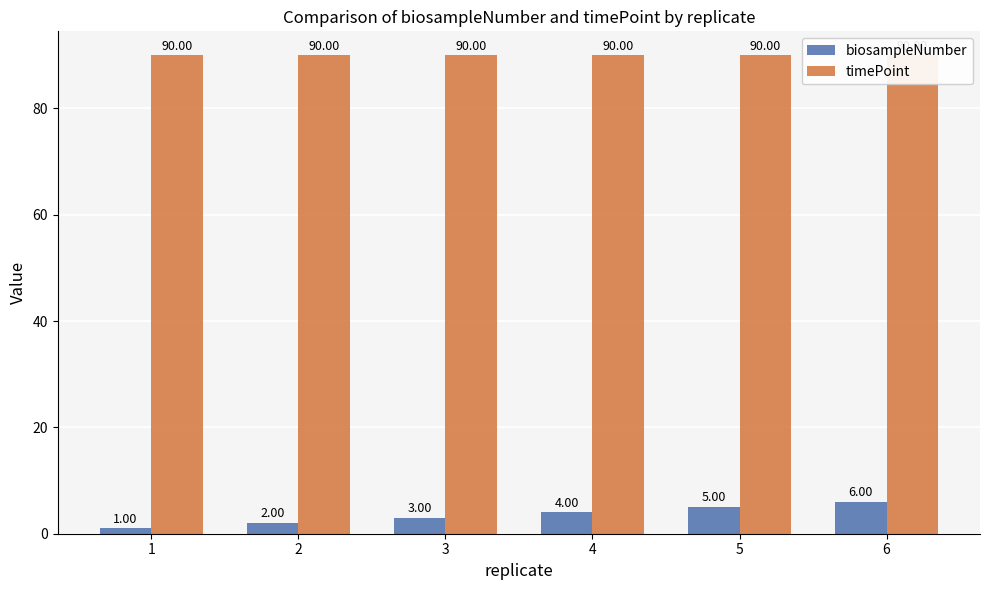

Between 4 and 5, which series saw the biggest shift?

biosampleNumber